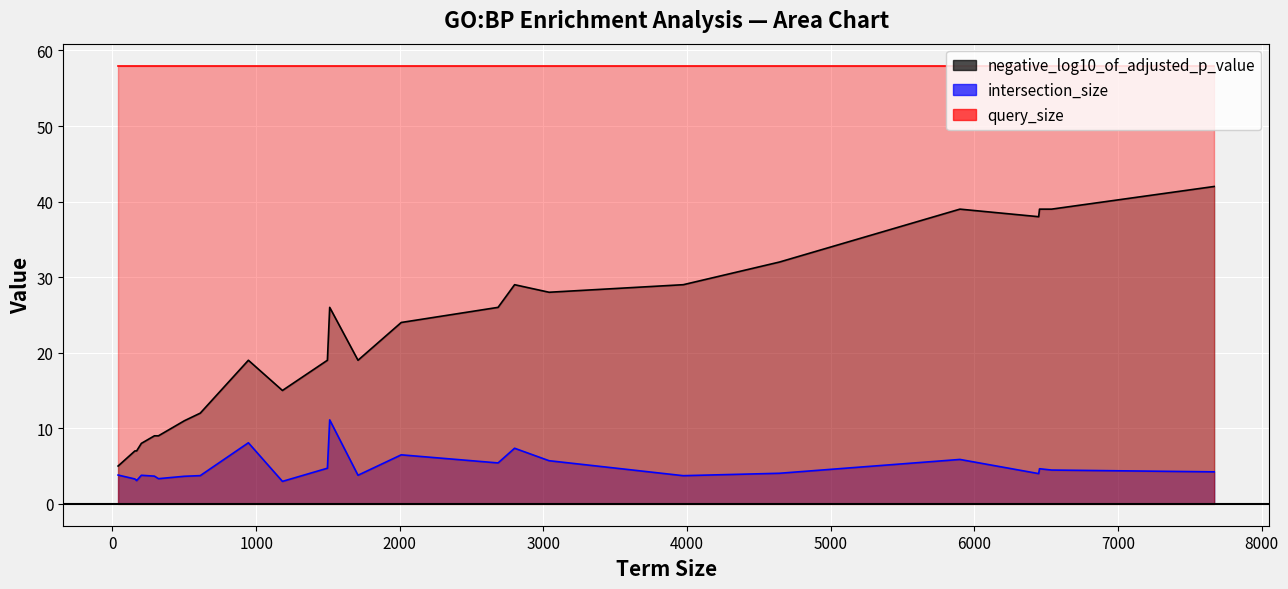

How many lines are shown in the chart?

3